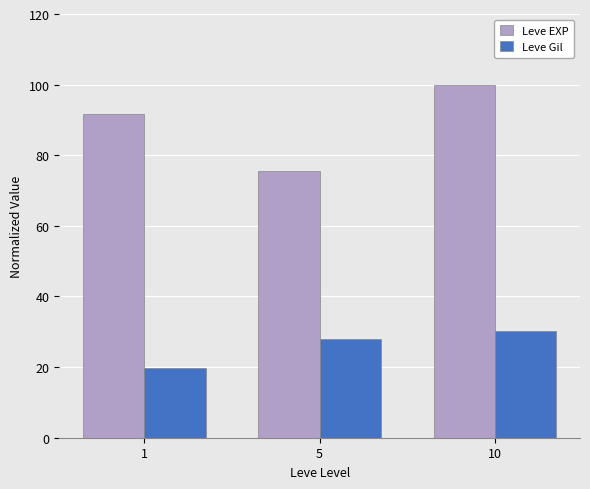

What are all the series names shown in the legend?

Leve EXP, Leve Gil